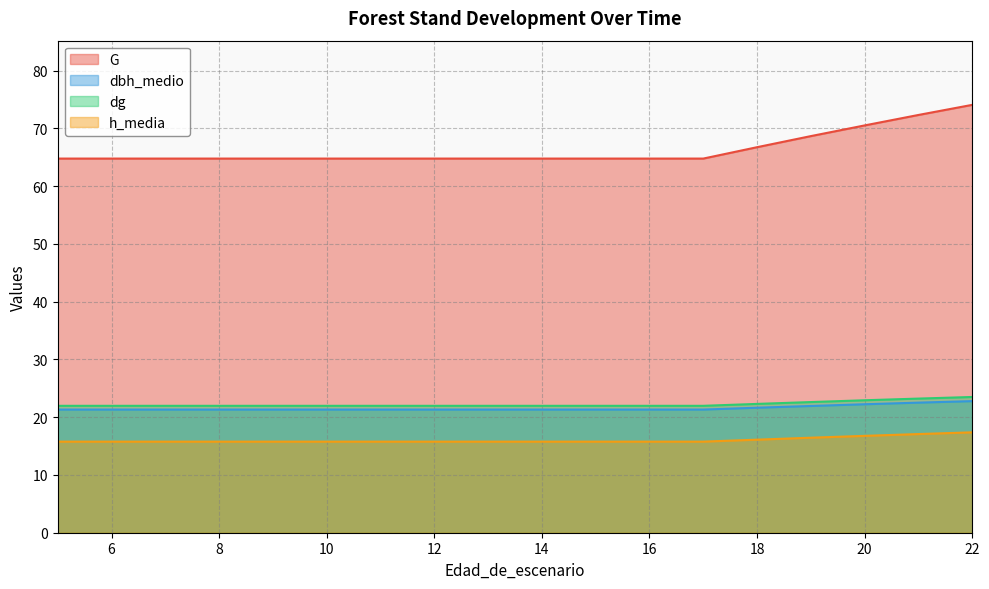

Which series has the largest total across all categories?

G